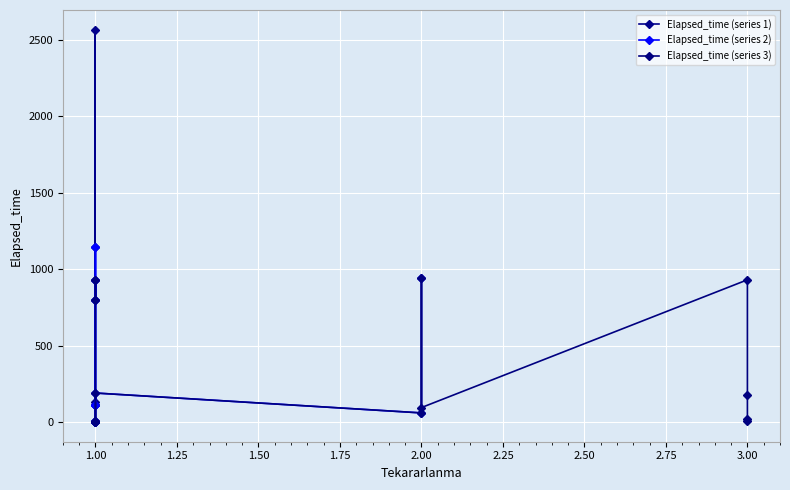

True or false: the data has more than 1 interior local peaks.

True